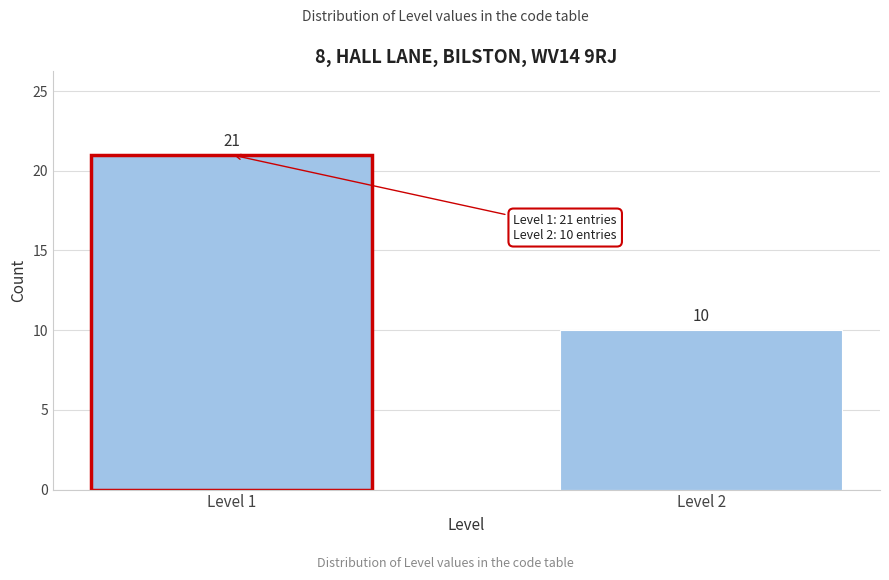

Reading left to right, transcribe all the data shown in this chart.

21	10